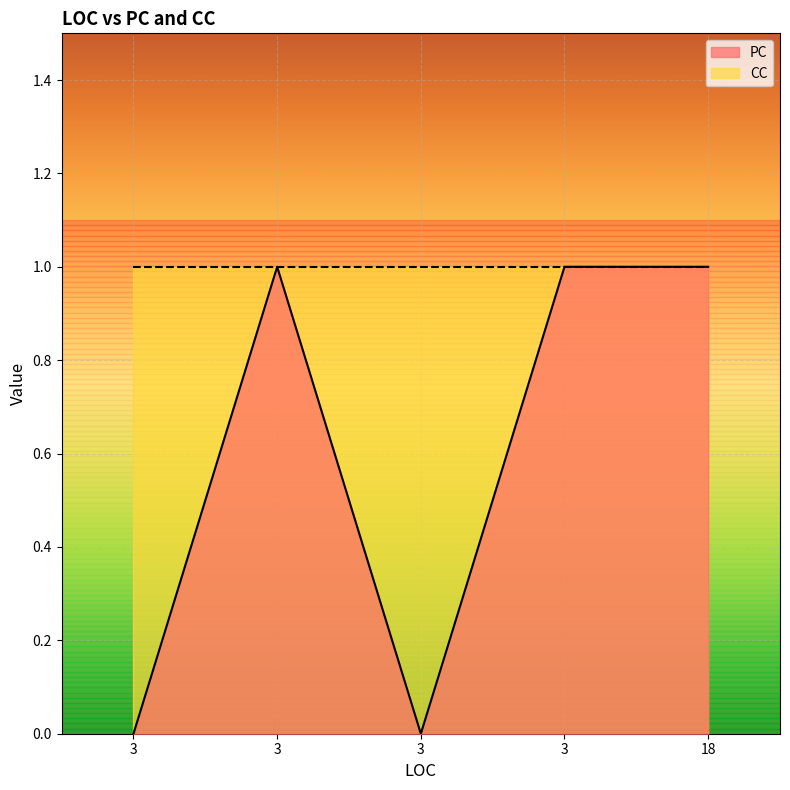

What is the change in value from 3 to 3?

+1